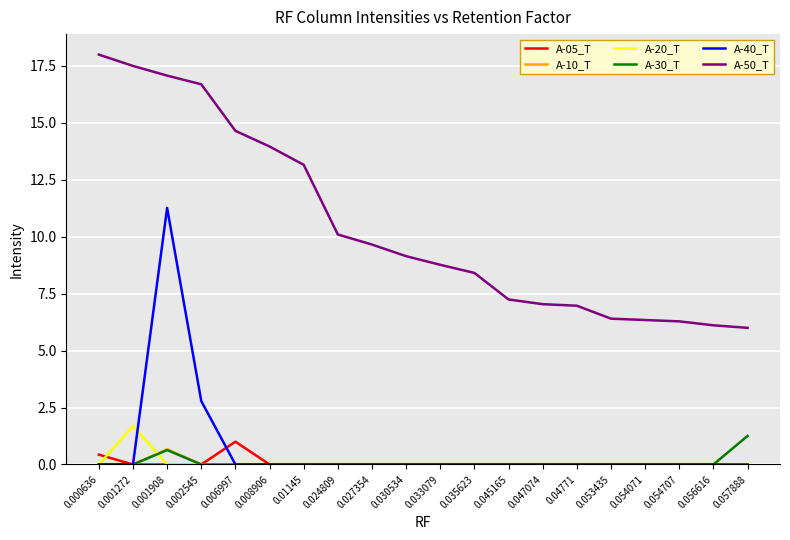

What is the spread (max minus min) of values at 0.002545?

16.7